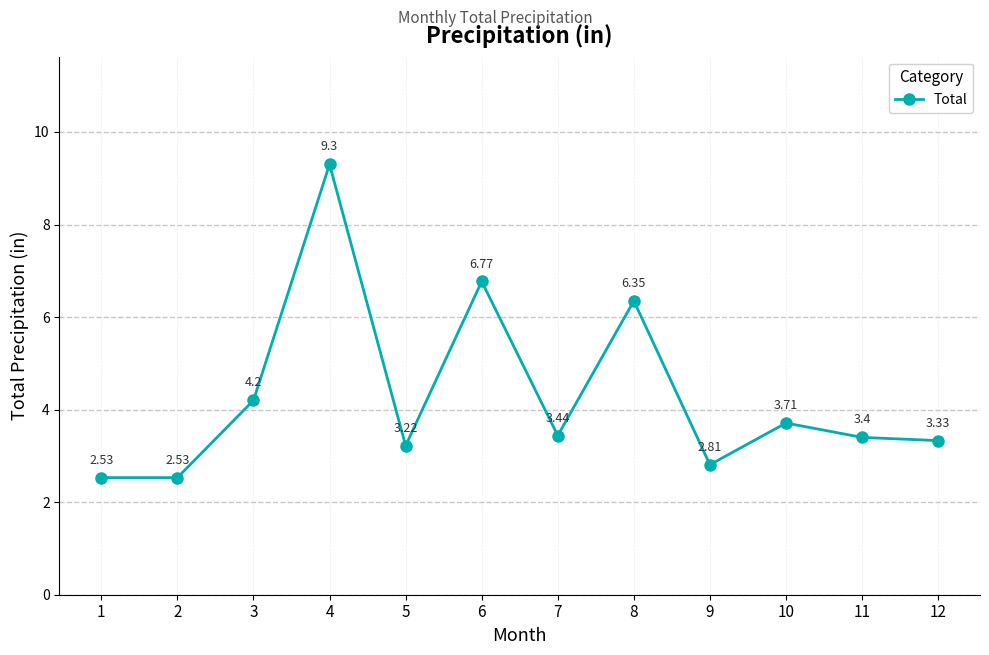

Between 1 and 6, which is larger?

6